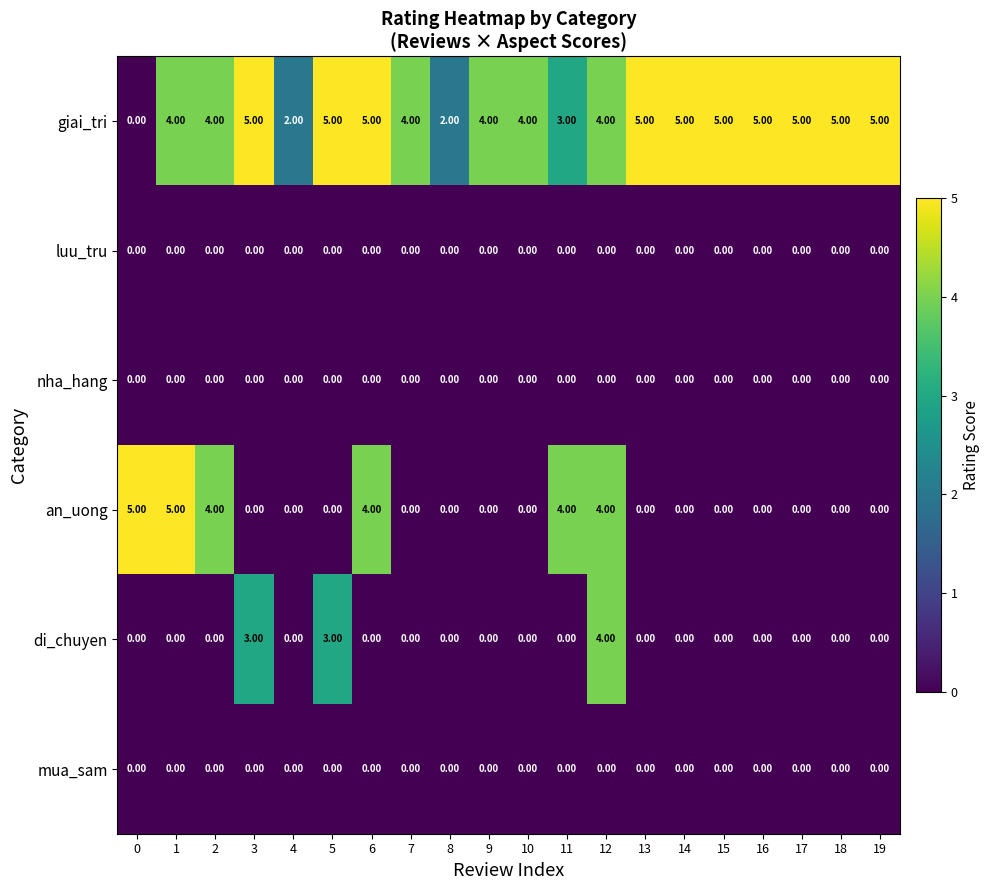

What is the sum of all di_chuyen values?

10